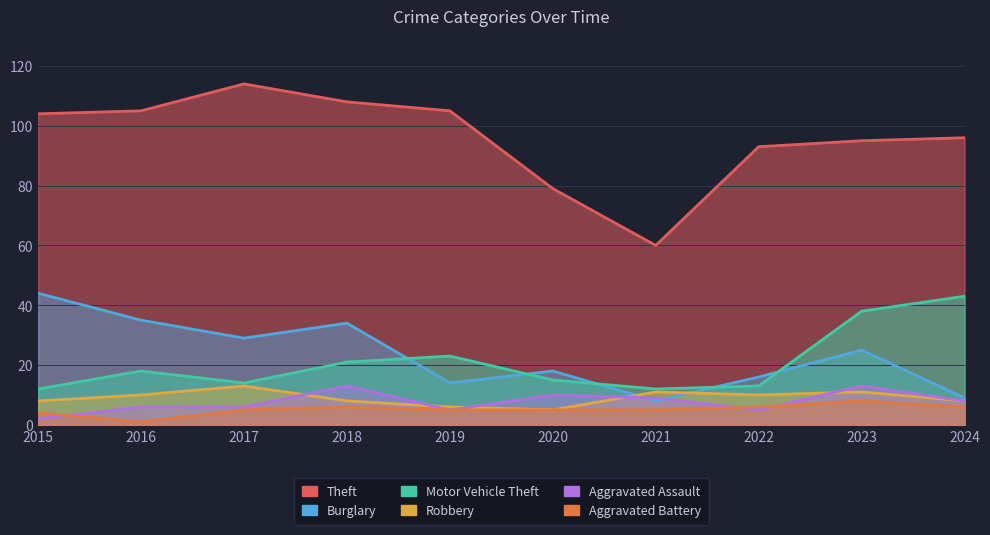

True or false: Aggravated Battery has more than 1 points higher than both neighbors.

True